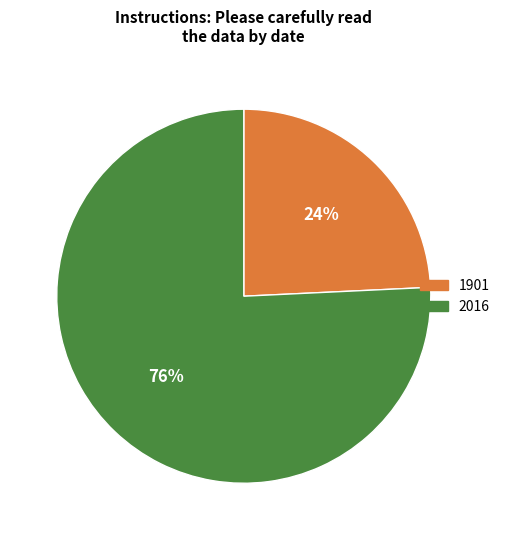

Is it true that 2016 is 70% of the pie?

False